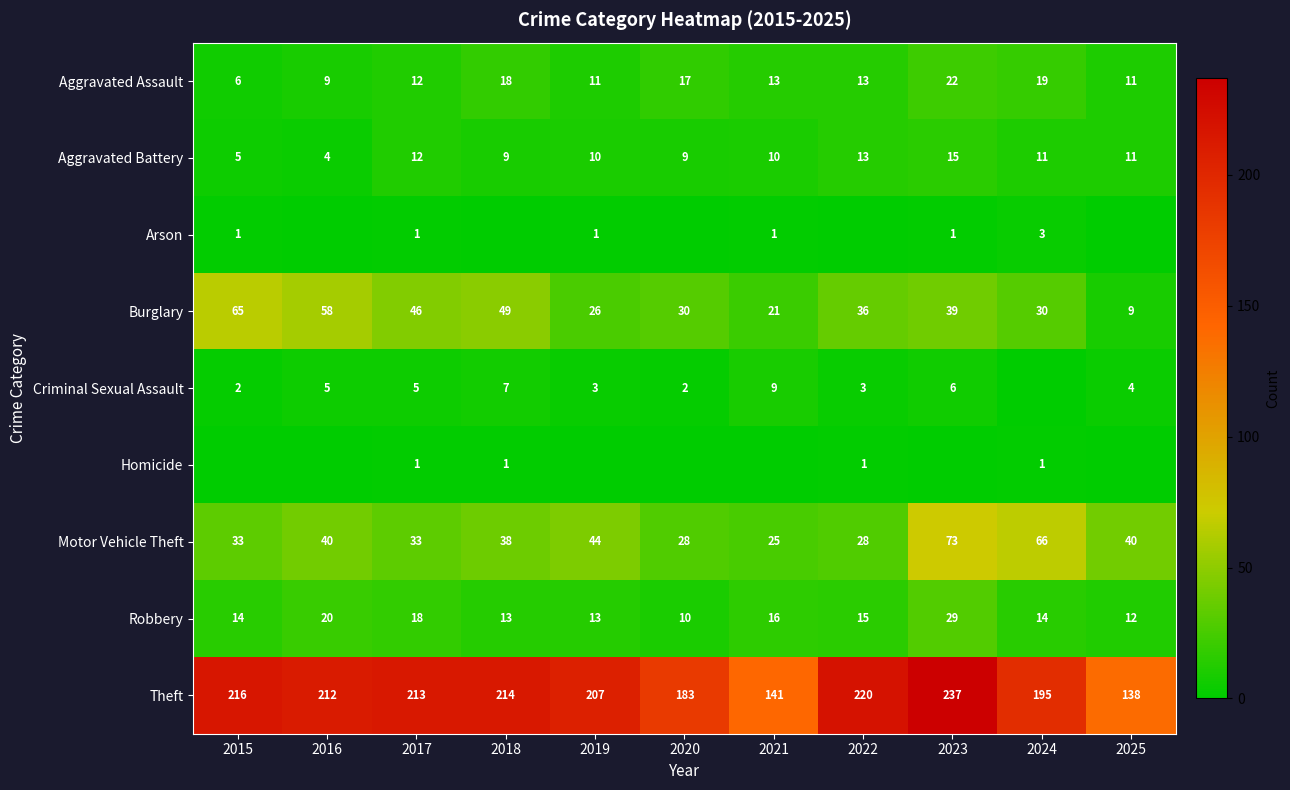

What is the total value across all series at 2019?

315